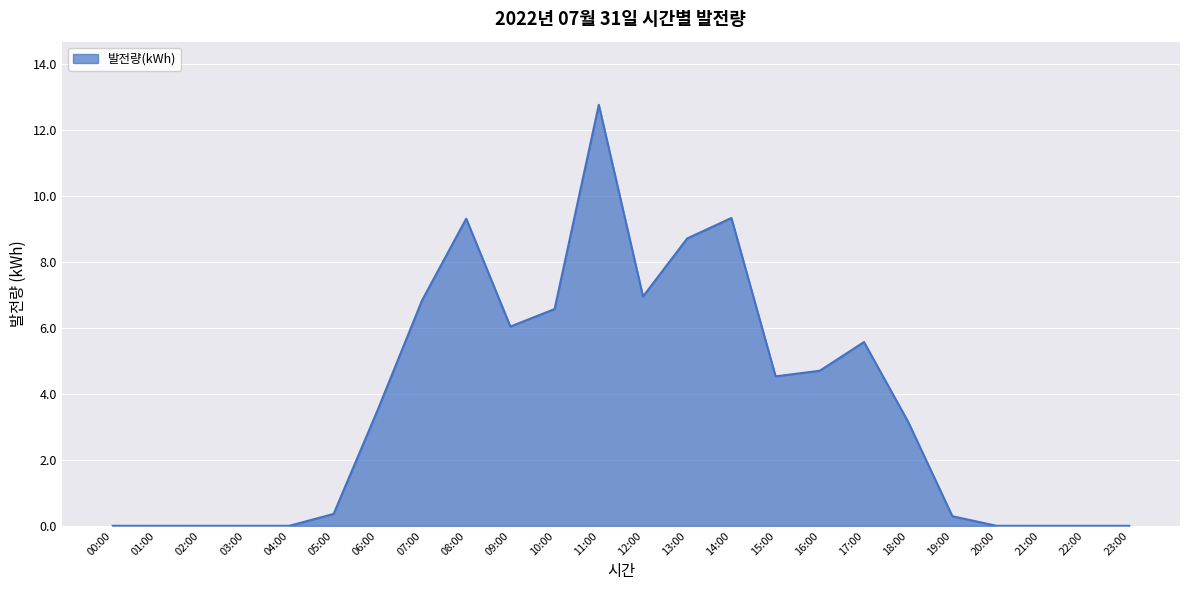

Where does the data first go above 3?

06:00